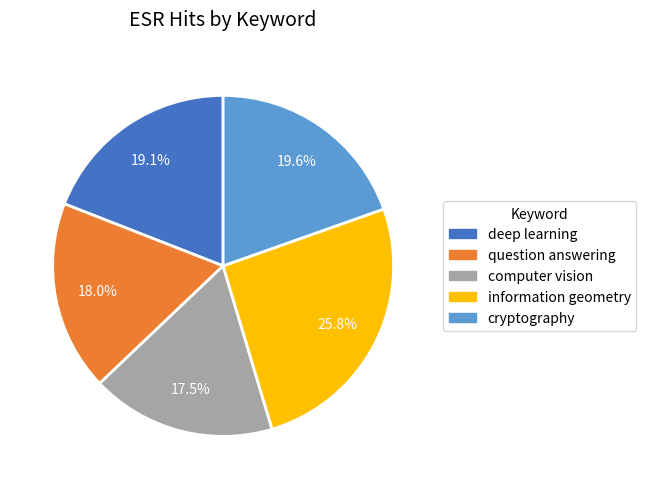

Which slice is the largest?

information geometry